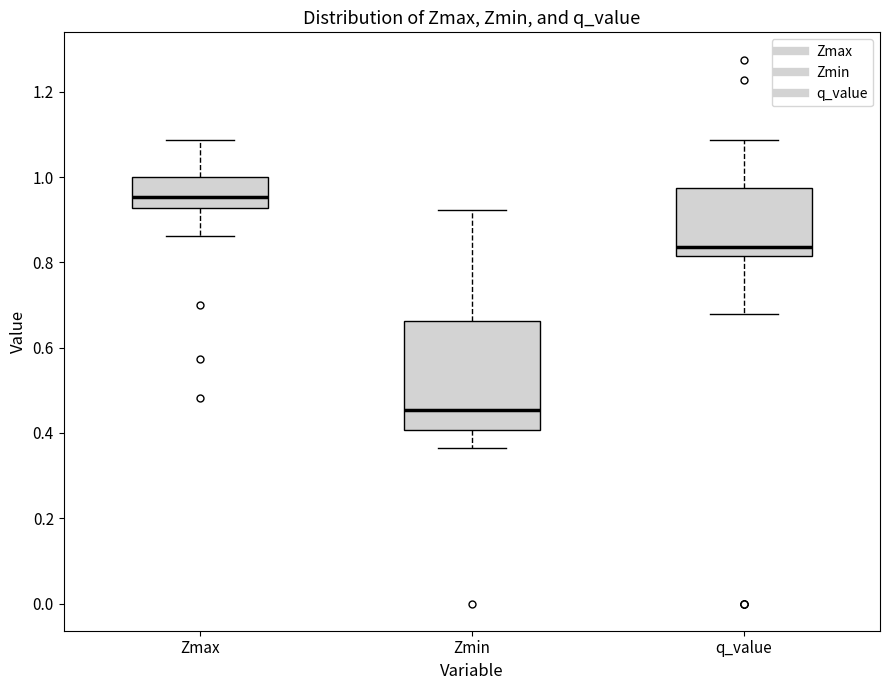

Which box's median line is the lowest?

Zmin